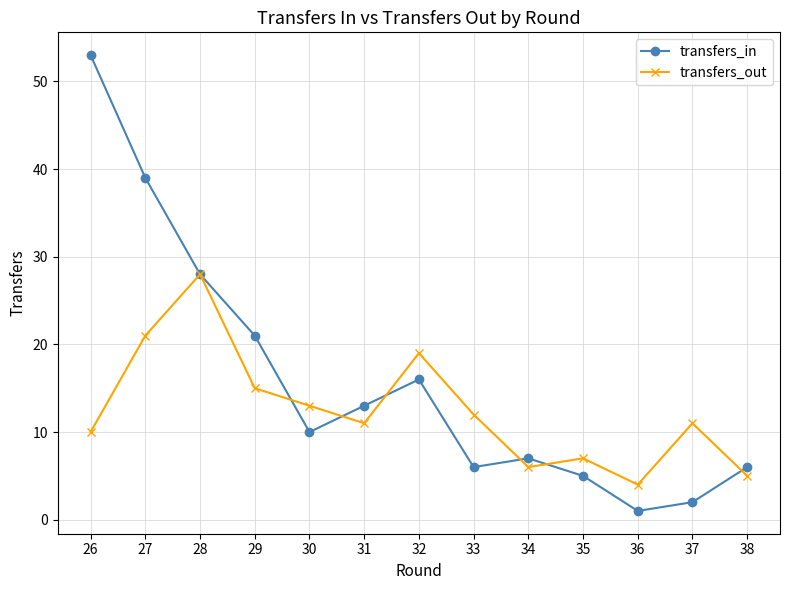

At which label does transfers_in first exceed 10?

26